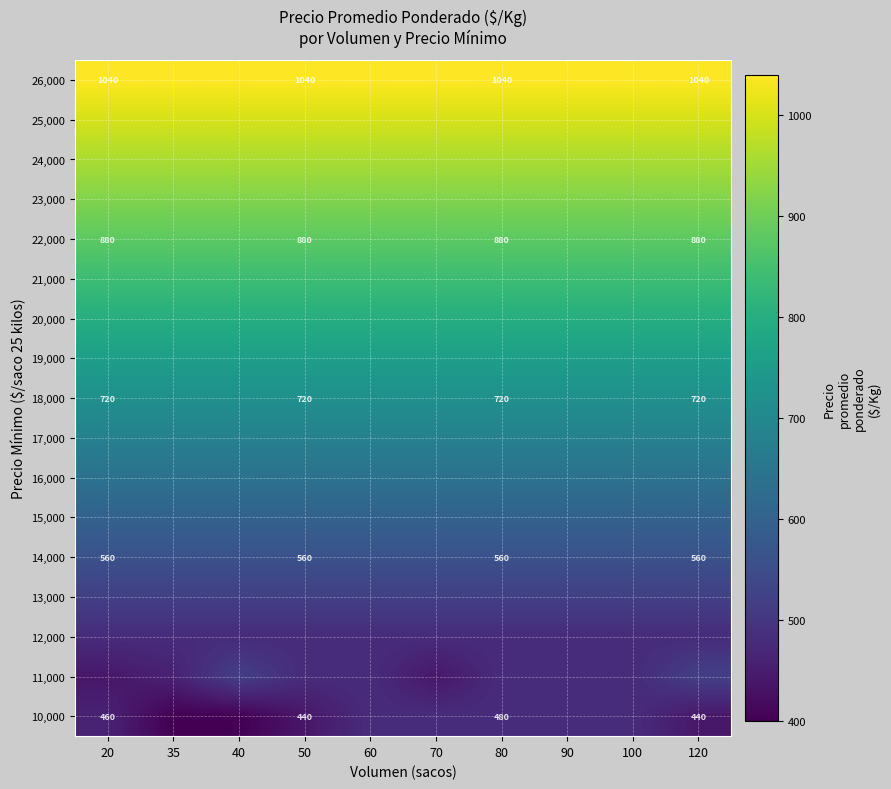

True or false: 26,000 has a value of 1040 at 20.

True